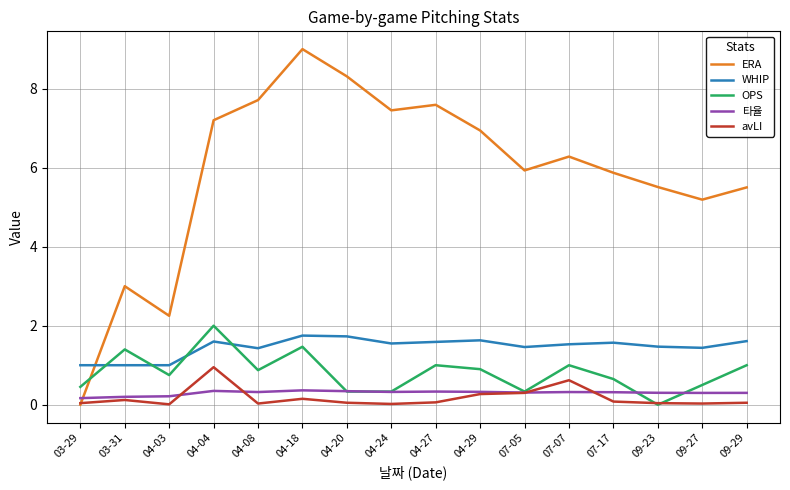

Between which two adjacent categories do ERA and OPS first intersect?

03-29 and 03-31